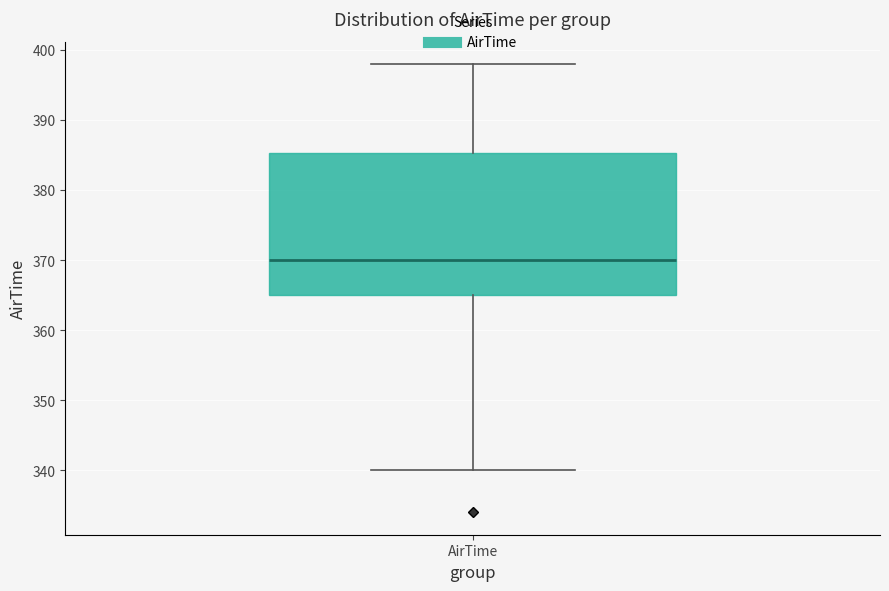

Where does the median line of the box for AirTime sit on the y-axis? The values are not printed on the chart, so give them approximately, as read against the axis.

370